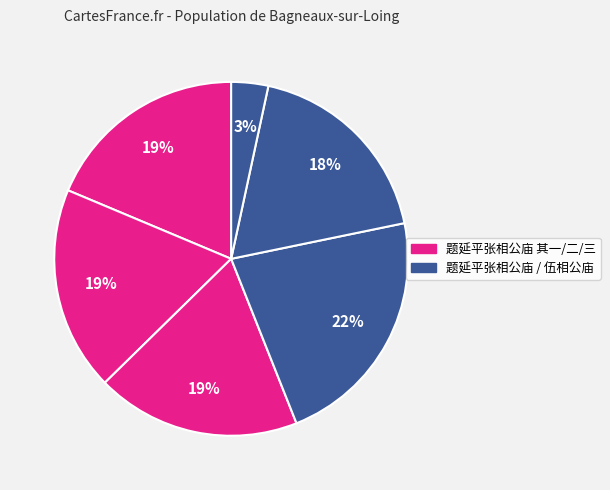

Count the number of slices in the pie.

6